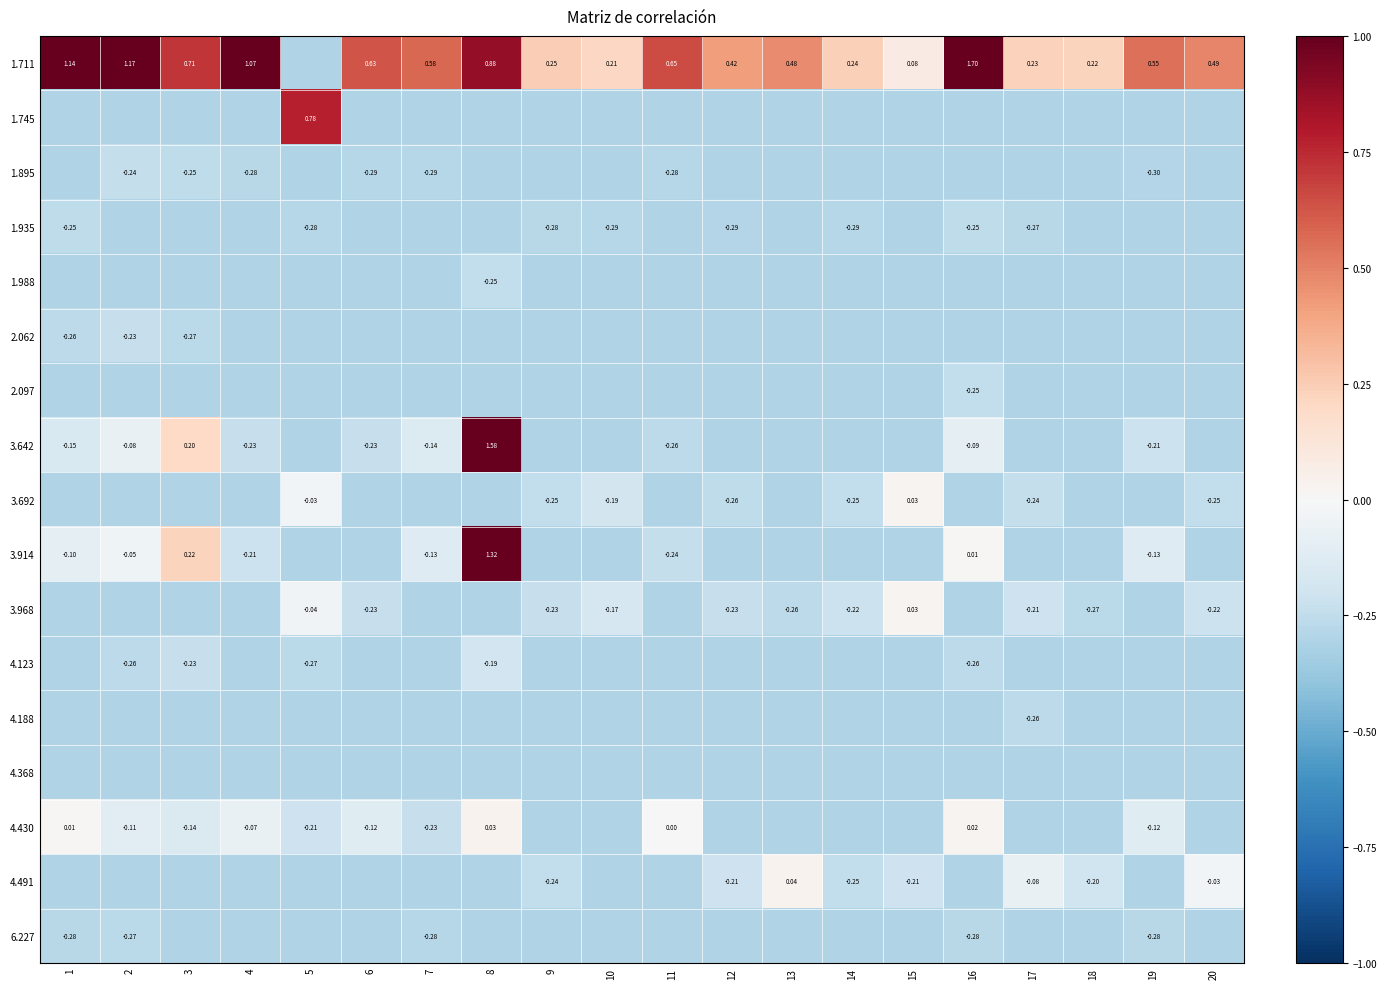

Which series has the widest spread of values?

1.711